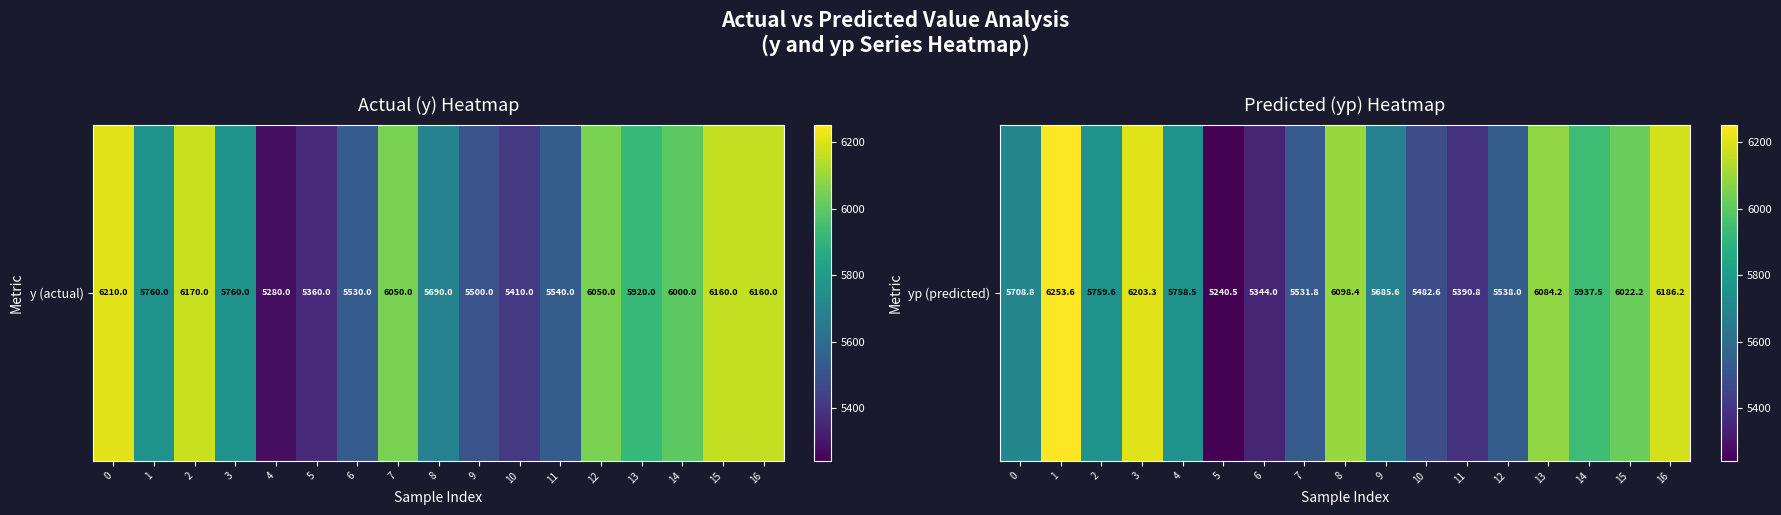

Which has a higher value, 9 or 11?

9